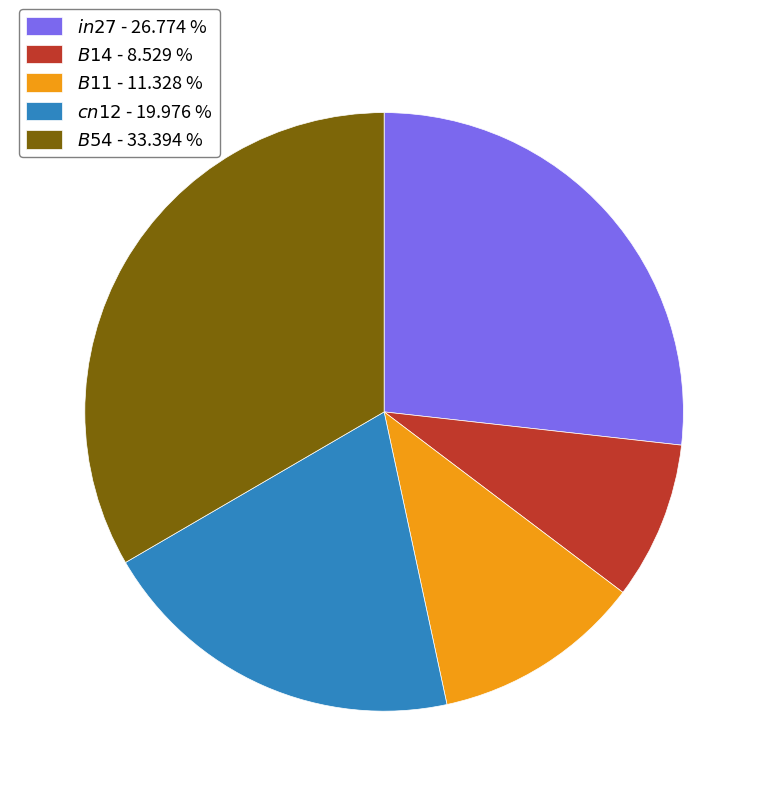

Which slice is the largest?

$B54$ - 33.394 %